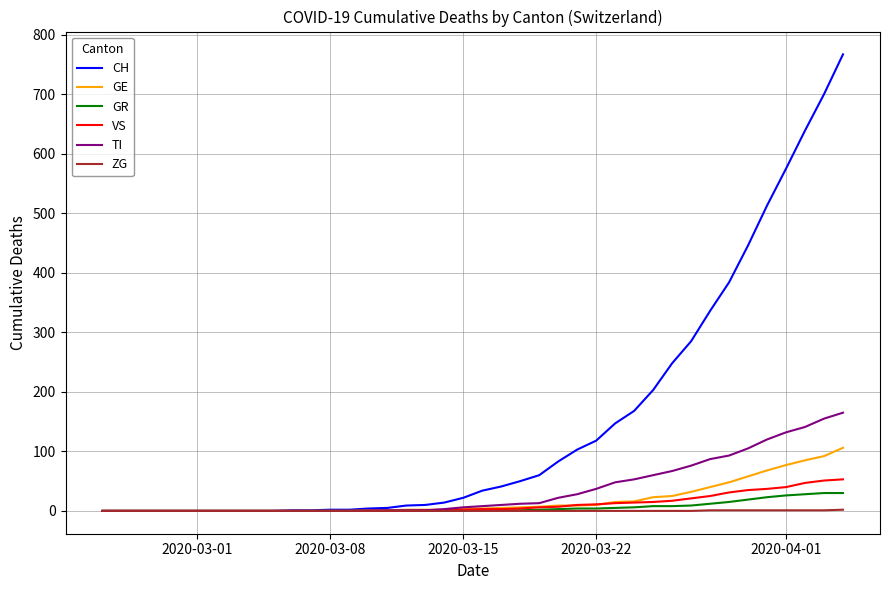

Which series has the largest range (max minus min)?

CH